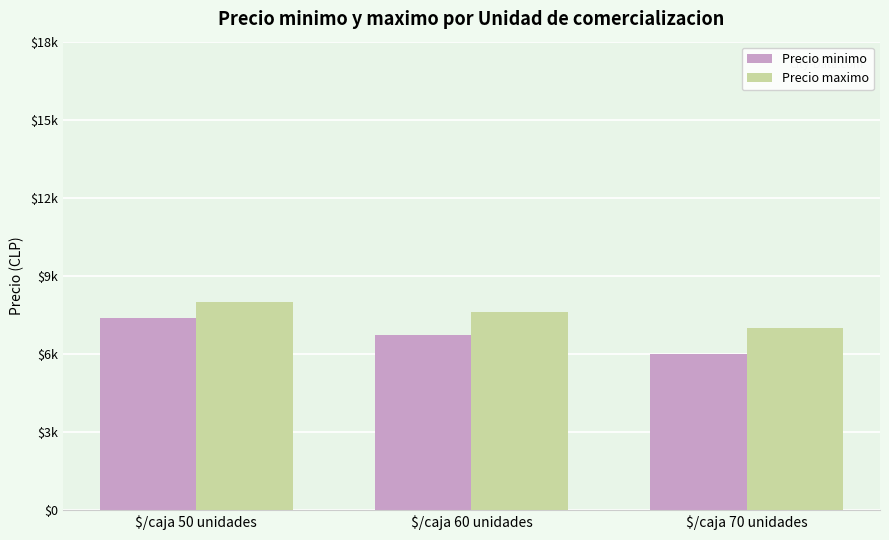

Reading left to right, extract all data points from this chart.

Precio minimo: $/caja 50 unidades=7375	$/caja 60 unidades=6743	$/caja 70 unidades=6000
Precio maximo: $/caja 50 unidades=8000	$/caja 60 unidades=7628	$/caja 70 unidades=7000